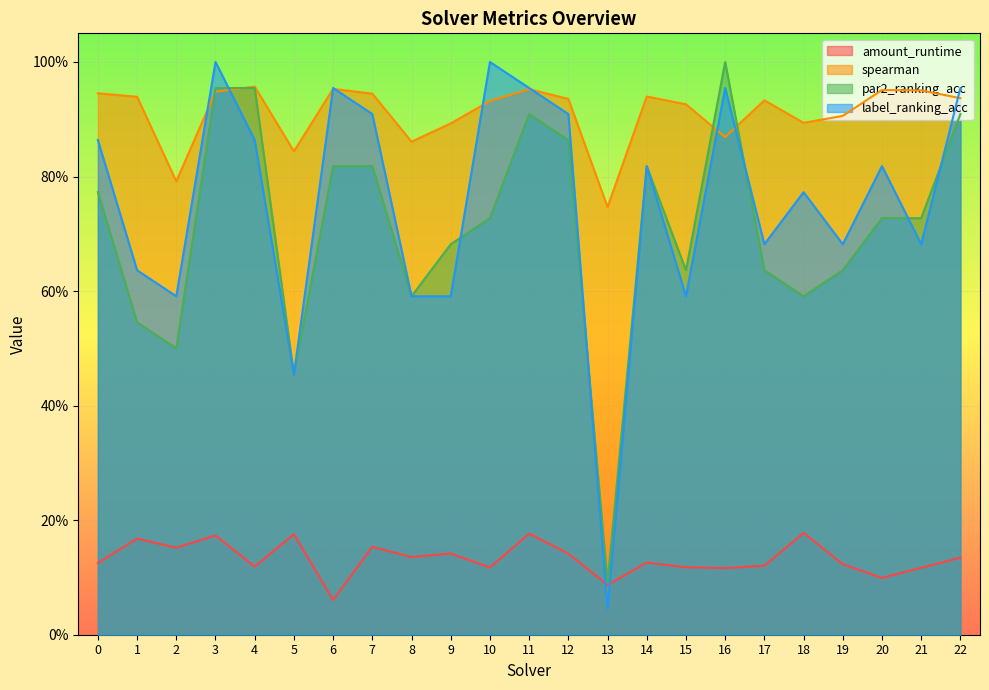

Is the value of par2_ranking_acc at 9 greater than the value of label_ranking_acc at 10?

No